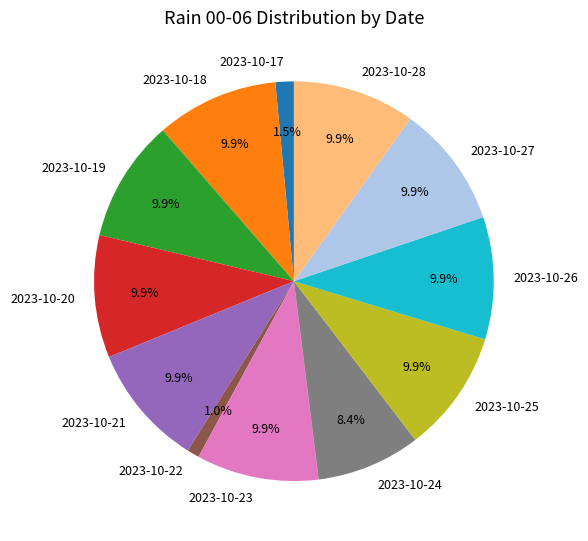

How many segments does this pie chart have?

12